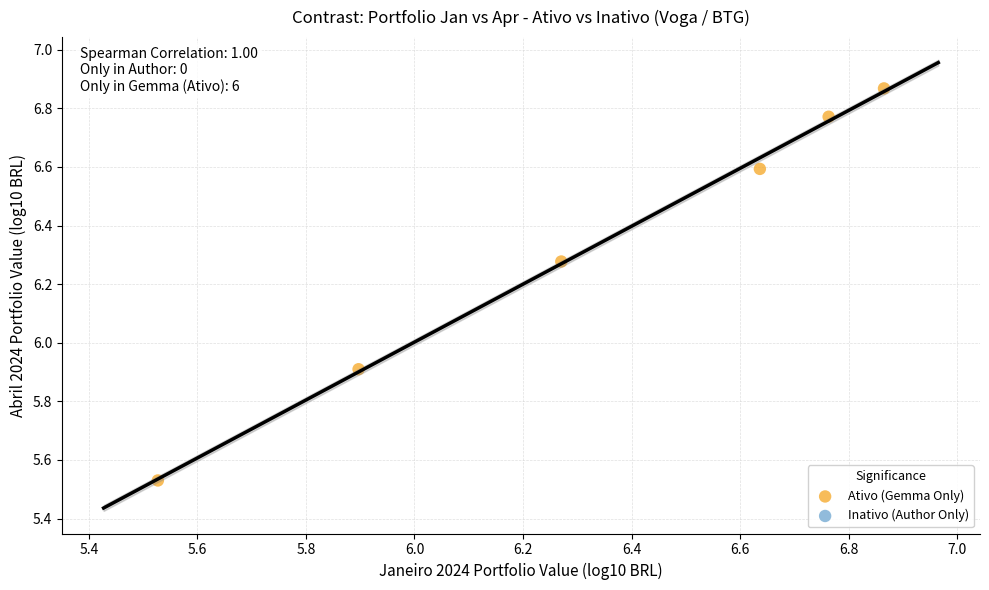

What is the range of Y values (max minus min)?

1.3